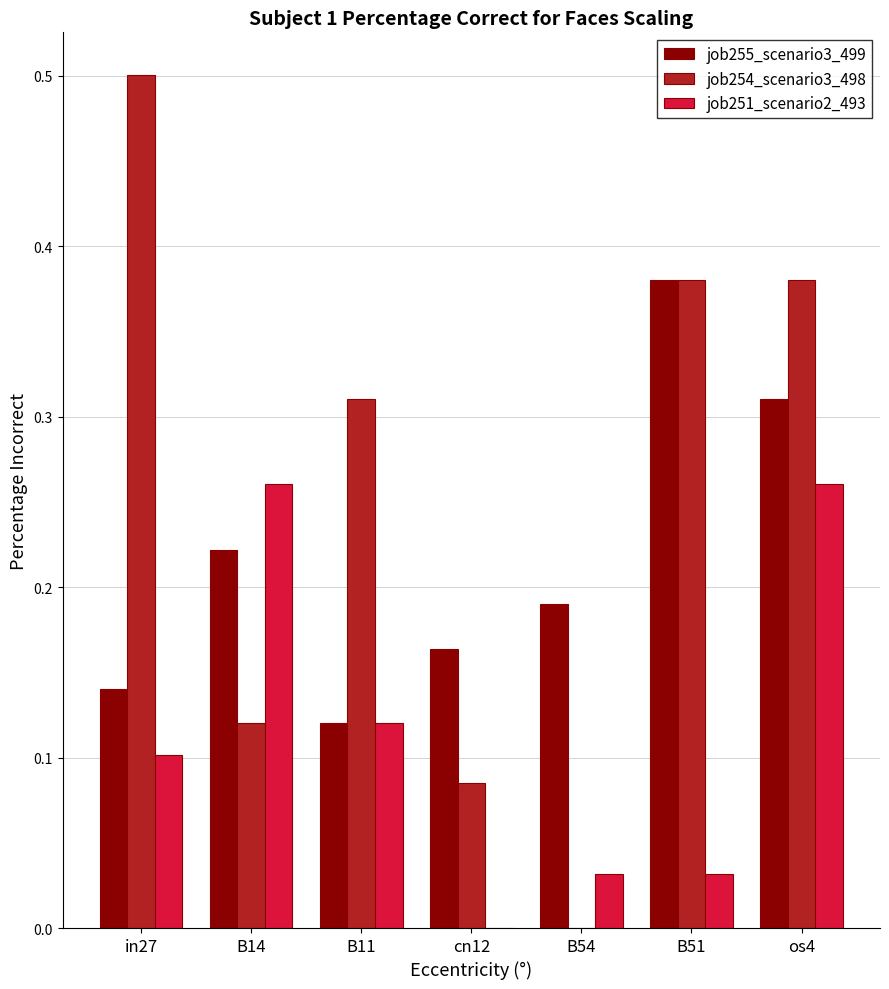

Between B14 and cn12, which series saw the biggest shift?

job251_scenario2_493